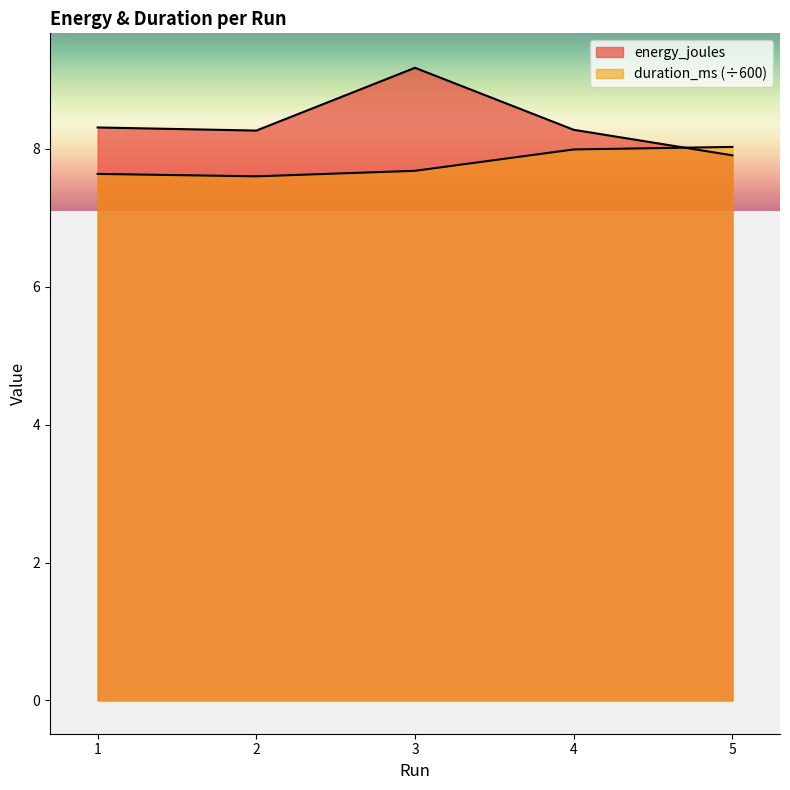

Where is the first local maximum for energy_joules?

3